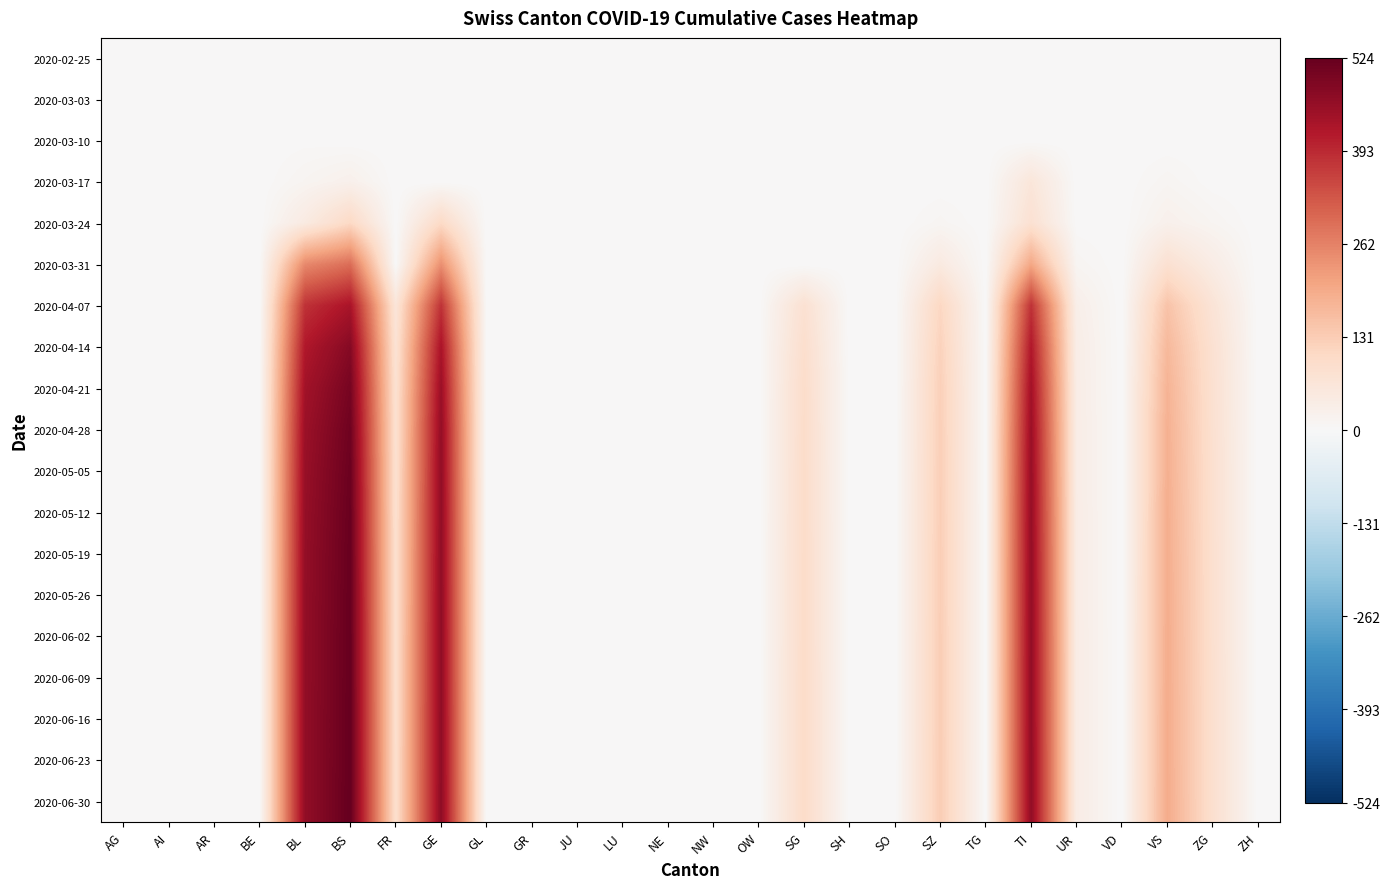

Which series has the largest total across all categories?

2020-06-30